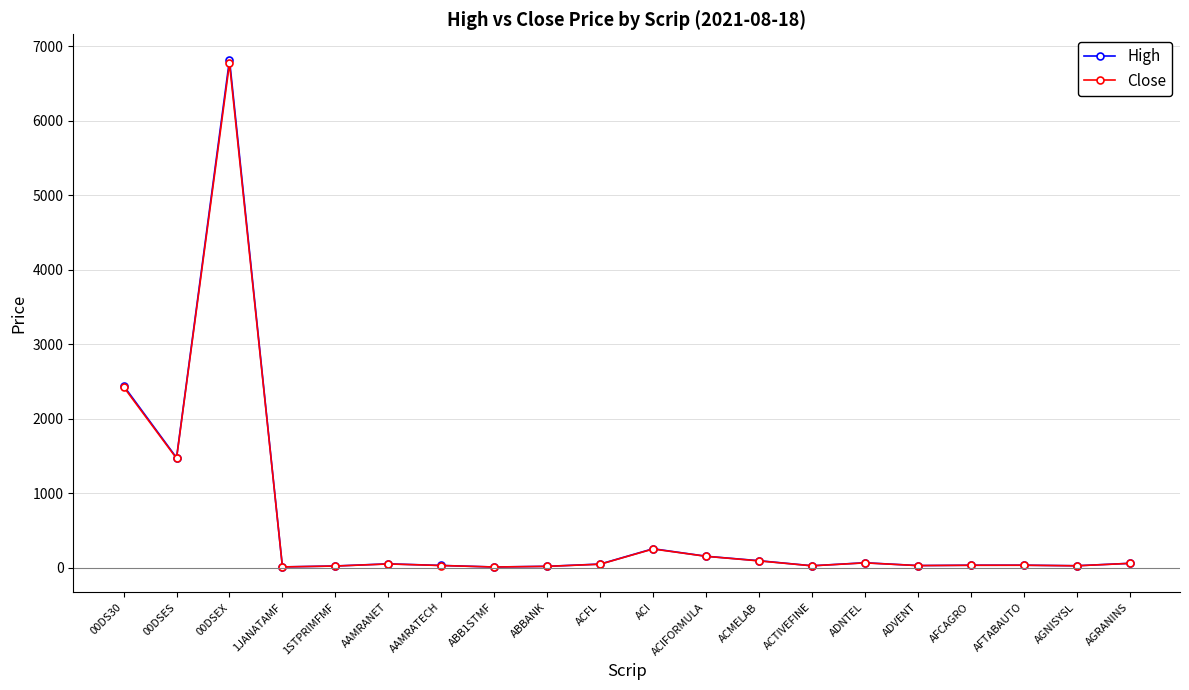

Where is the first local maximum for High?

00DSEX